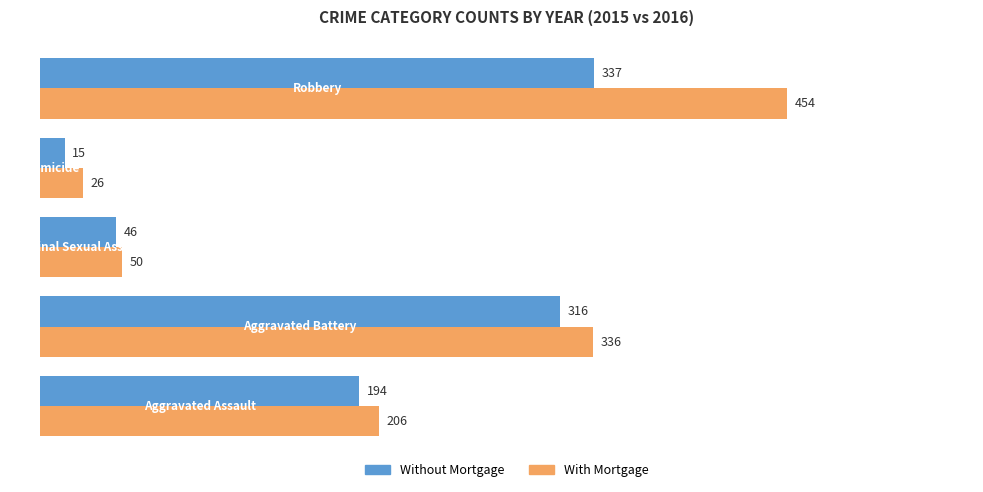

Which series has the largest total across all categories?

With Mortgage